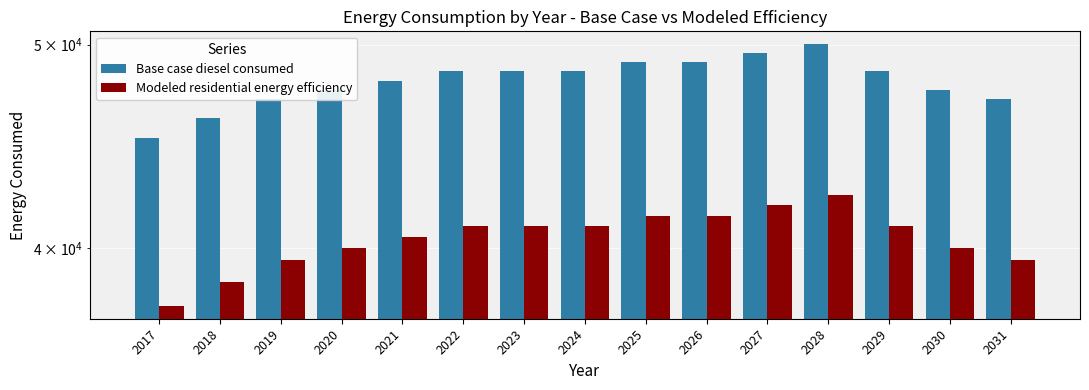

Reading left to right, extract all data points from this chart.

Base case diesel consumed: 45137.5	46112.1	47086.6	47573.9	48061.2	48548.5	48548.5	48548.5	49035.8	49035.8	49523.0	50010.3	48548.5	47573.9	47086.6
Modeled residential energy efficiency: 37536.4	38510.9	39485.5	39972.8	40460.0	40947.3	40947.3	40947.3	41434.6	41434.6	41921.9	42409.2	40947.3	39972.8	39485.5